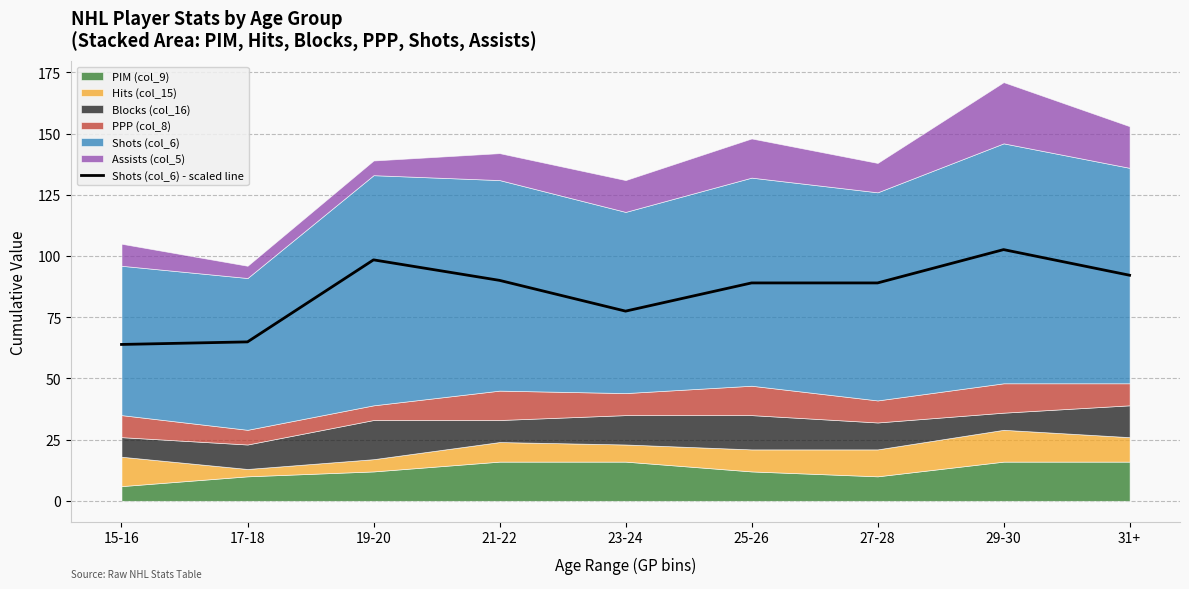

Which label corresponds to the largest value in the chart?

29-30